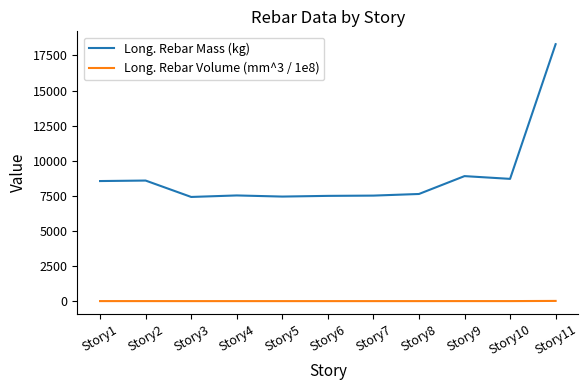

Which label corresponds to the largest value in the chart?

Story11